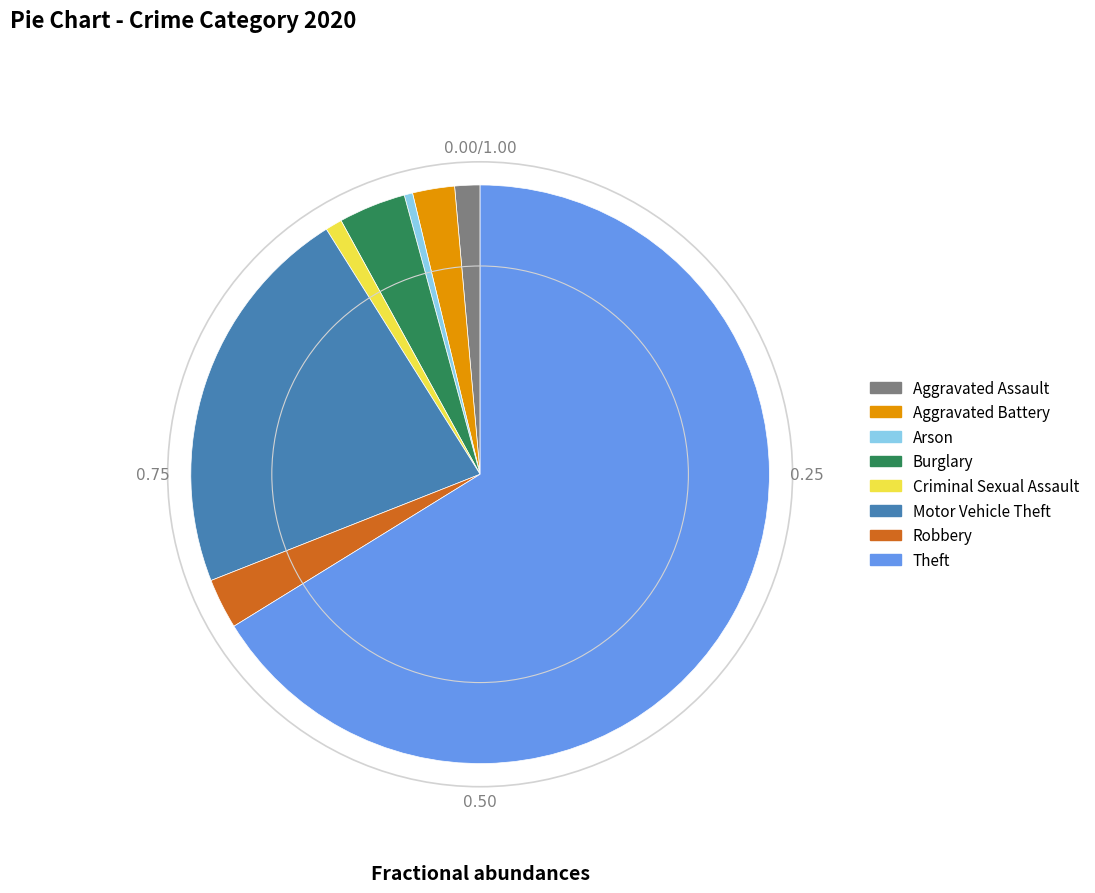

Between Burglary and Robbery, which is larger?

Burglary